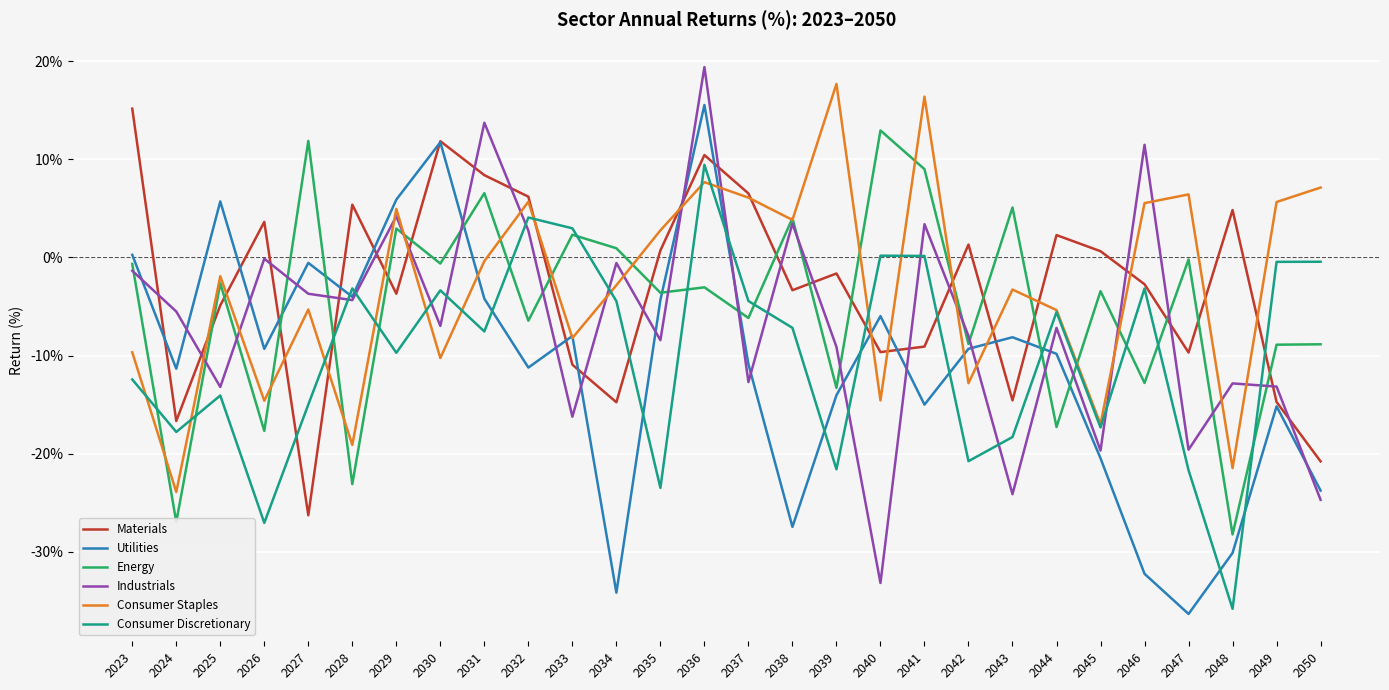

Which category has the highest value in the Industrials series?

2036